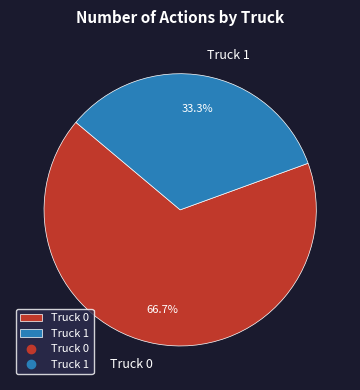

Which category has the smallest portion of the pie?

Truck 1